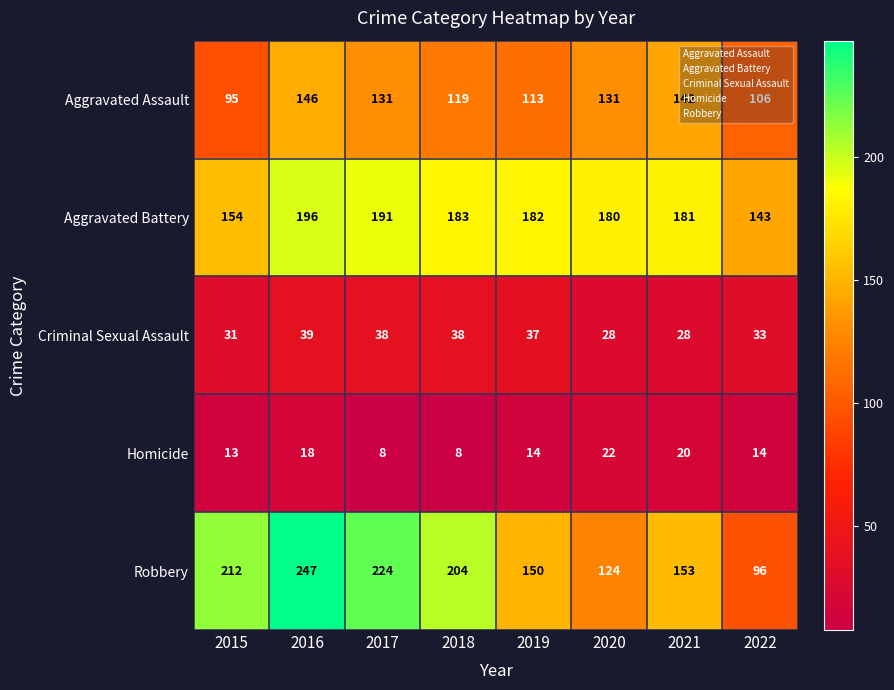

How many series are shown in this chart?

5